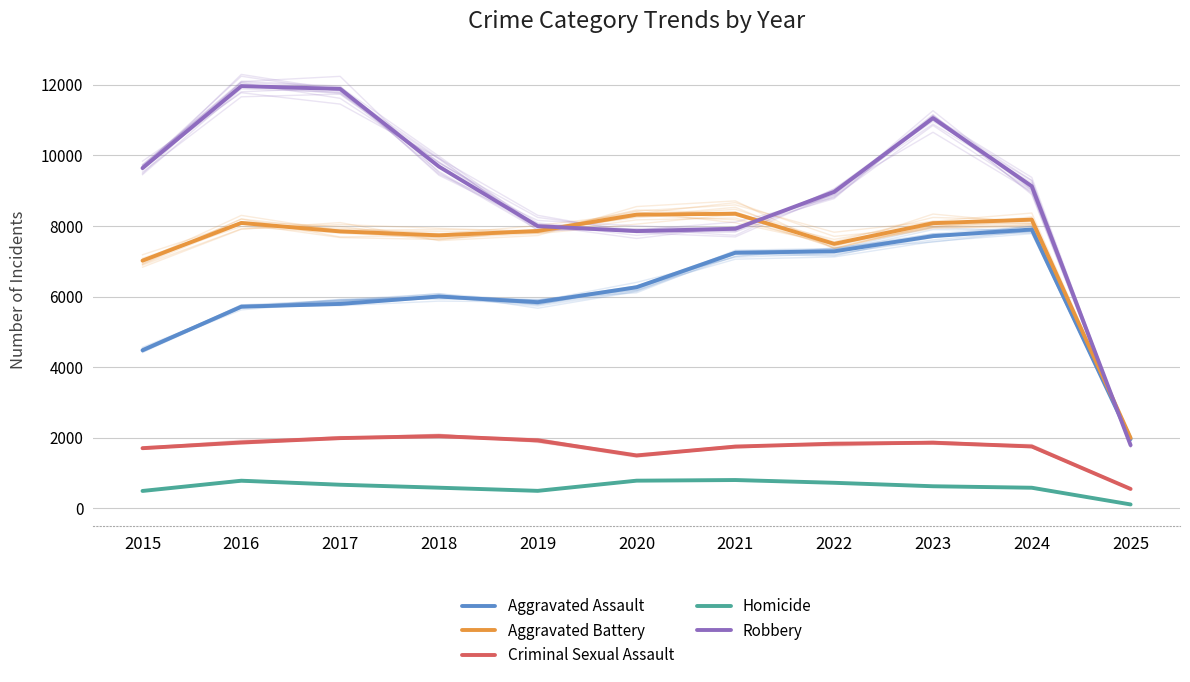

How many lines are shown in the chart?

5